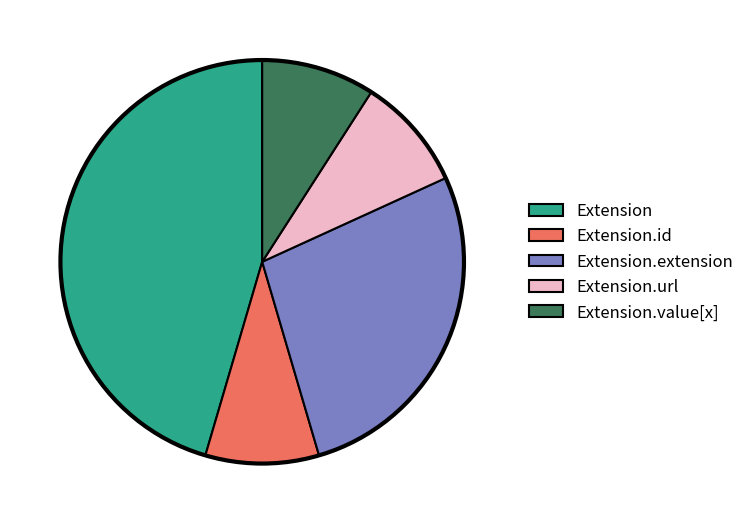

Which category has the biggest portion of the pie?

Extension